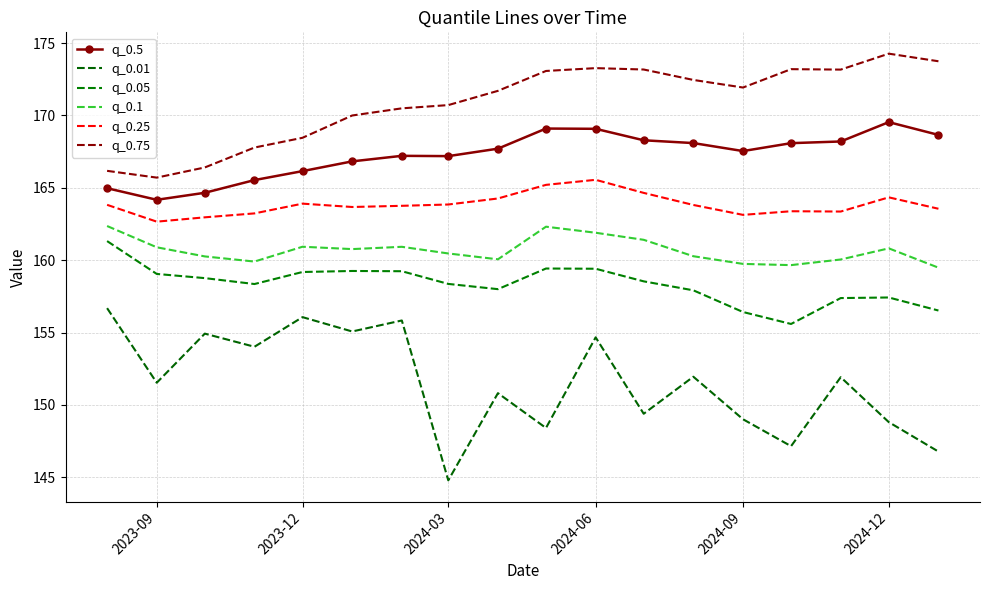

Does the chart have visible grid lines?

Yes